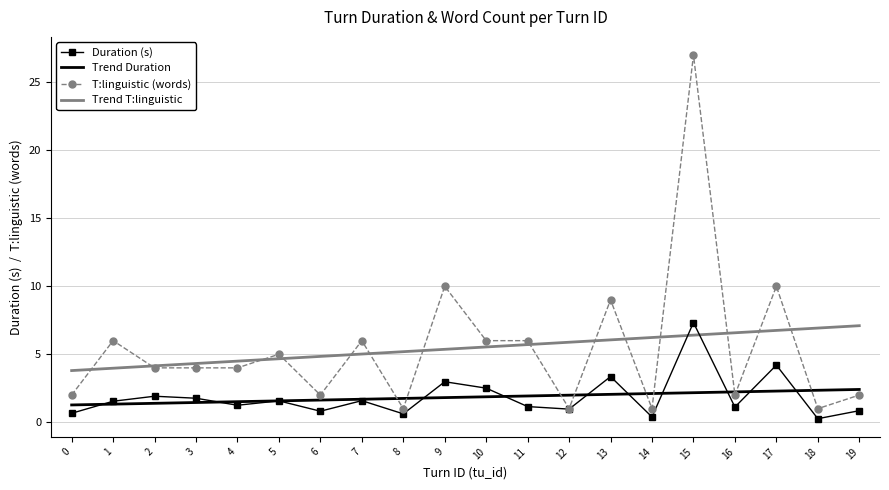

What are all the series names shown in the legend?

Duration (s), Trend Duration, T:linguistic (words), Trend T:linguistic